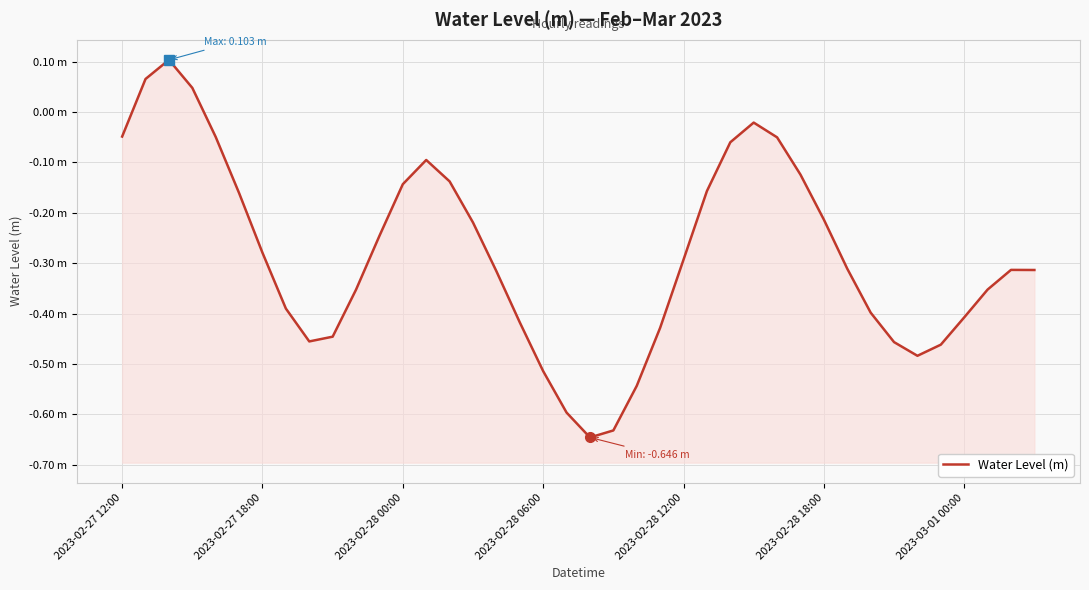

Rank the categories by value from lowest to highest.

20, 21, 19, 22, 18, 34, 35, 33, 8, 9, 23, 17, 36, 32, 7, 10, 37, 16, 39, 38, 31, 24, 2023-03-01 00:00, 11, 15, 30, 2023-02-28 18:00, 25, 12, 14, 29, 13, 26, 28, 2023-02-28 12:00, 2023-02-27 12:00, 27, 2023-02-28 06:00, 2023-02-27 18:00, 2023-02-28 00:00